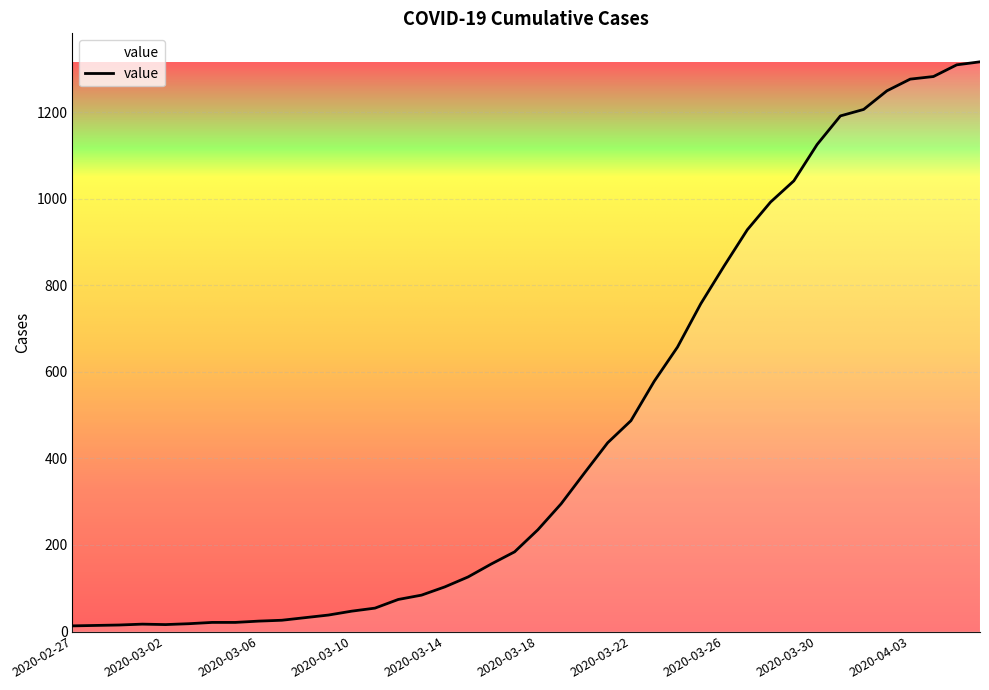

What is the difference between the maximum and minimum values?

1303